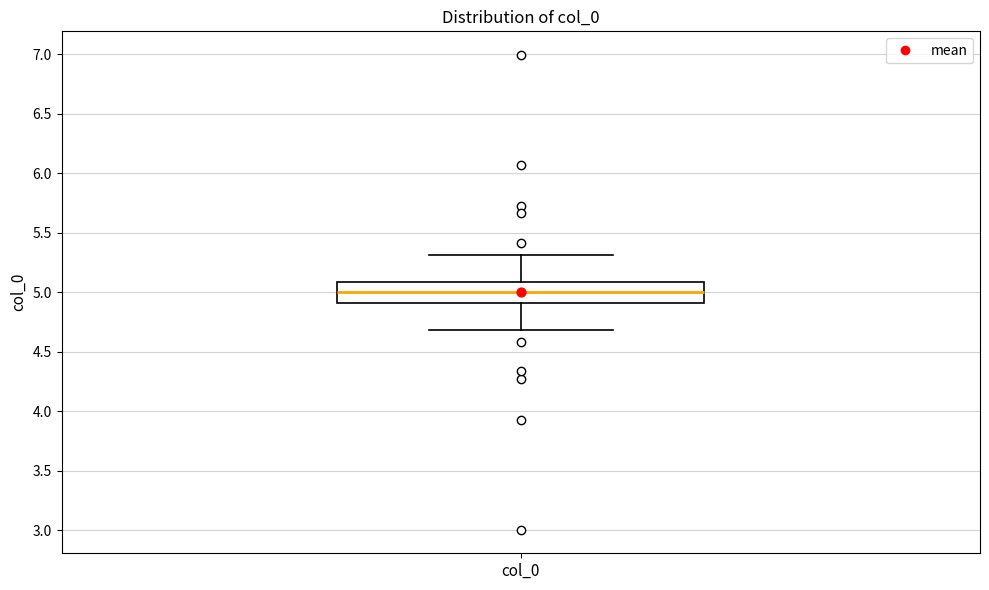

Where is the lower edge of the box for col_0 on the y-axis? The values are not printed on the chart, so give them approximately, as read against the axis.

4.9